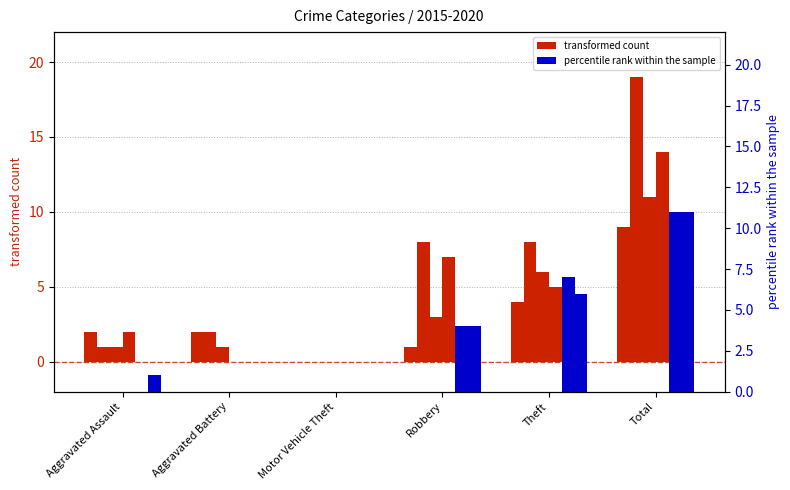

How many bars are there in total?

12